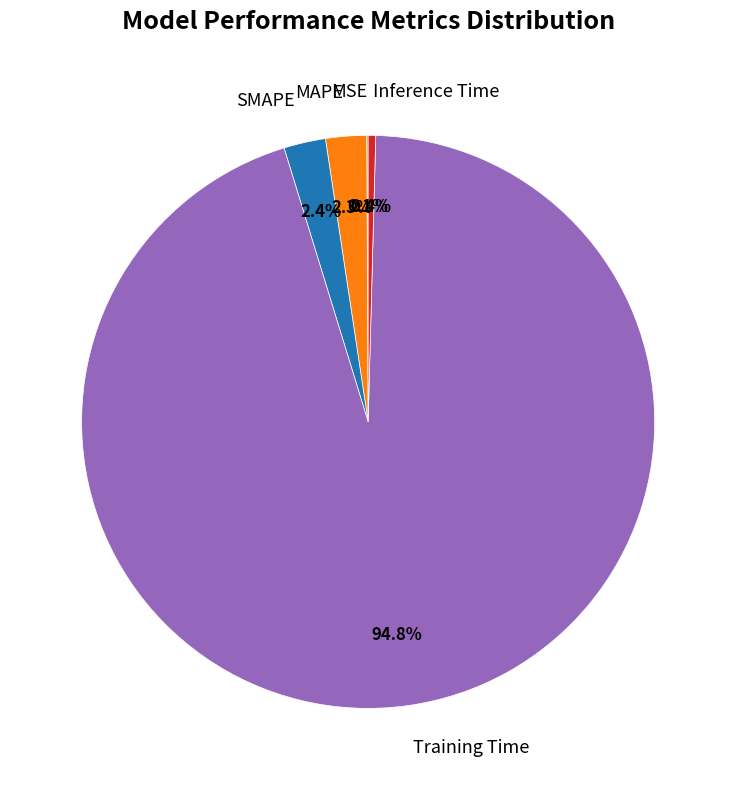

What portion of the pie excludes Inference Time?

99.6%